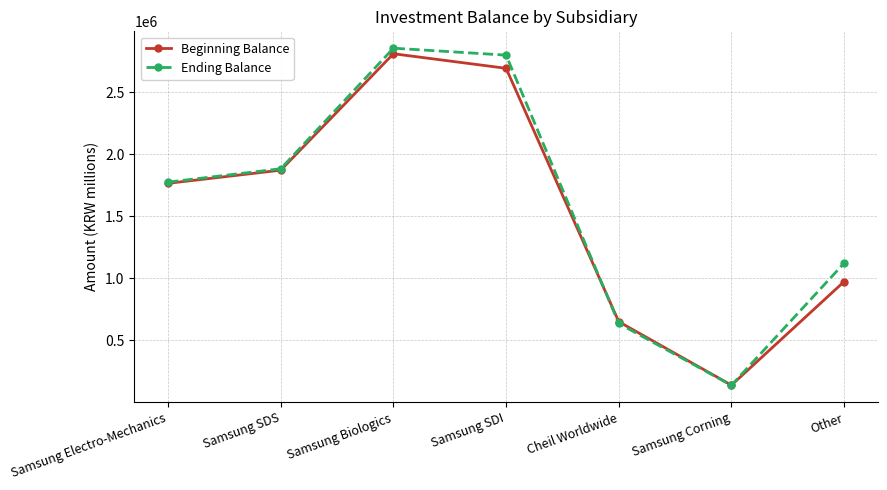

Between Samsung Biologics and Other, which series saw the biggest shift?

Beginning Balance